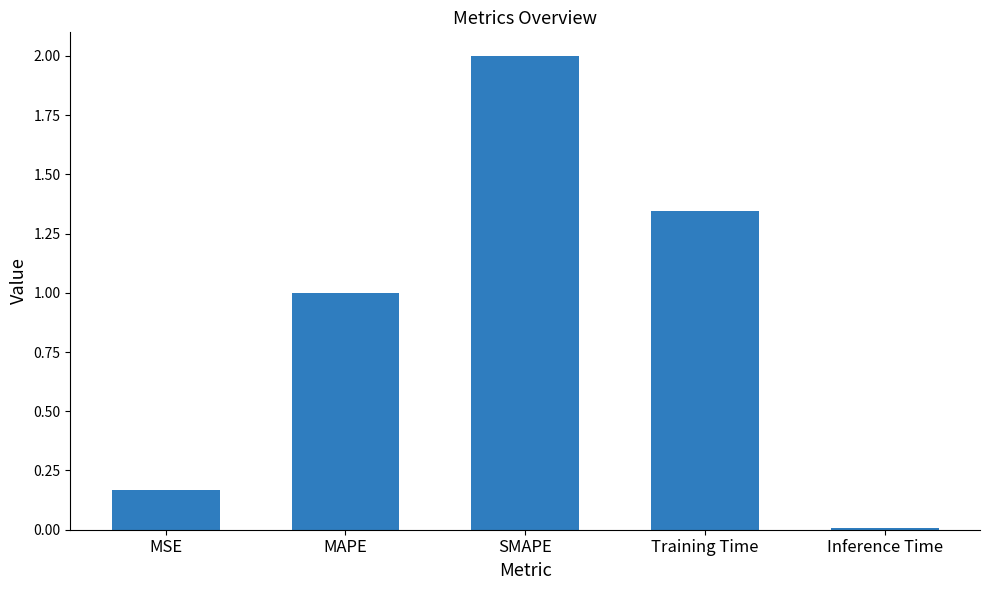

The value at MAPE is 1.0. True or false?

True